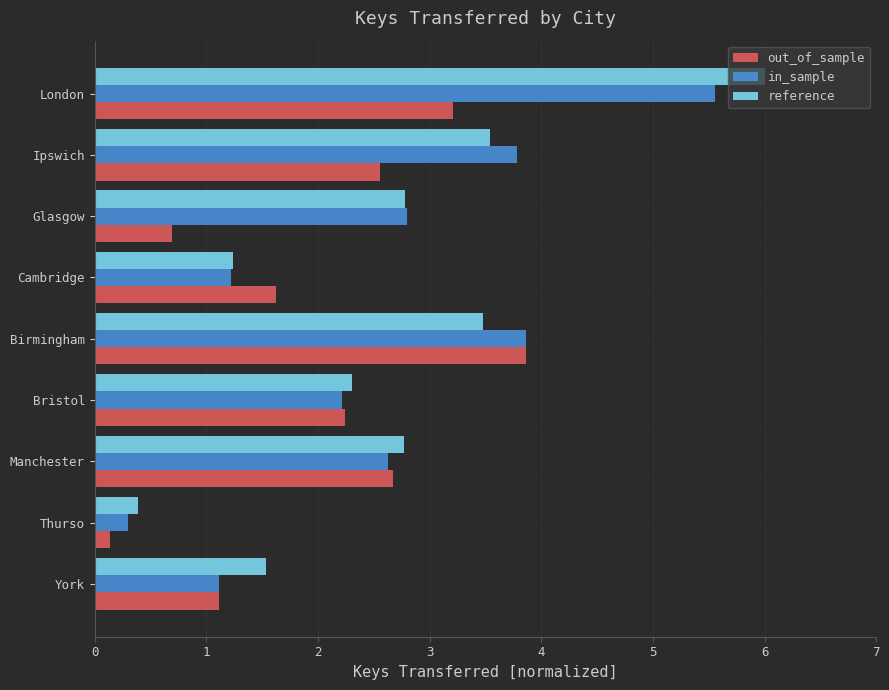

Which series changed the most between York and Ipswich?

in_sample